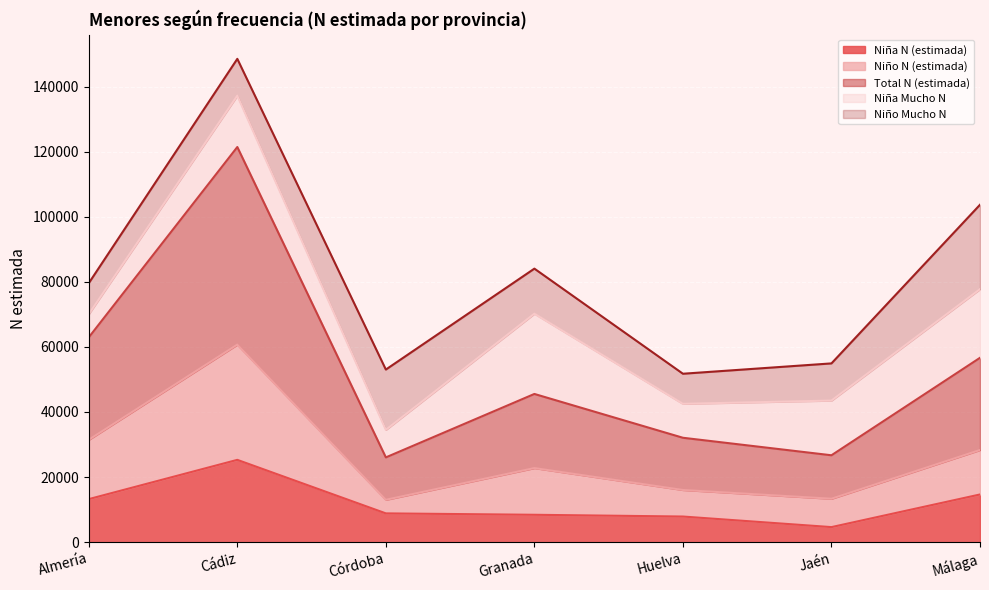

True or false: Total N (estimada) and Niño N (estimada) intersect in this chart.

False